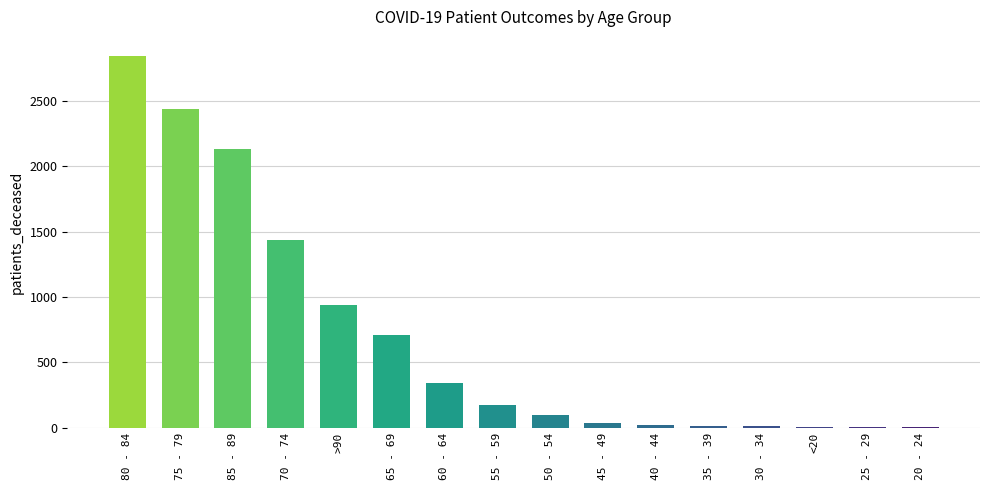

Are the bars horizontal?

No